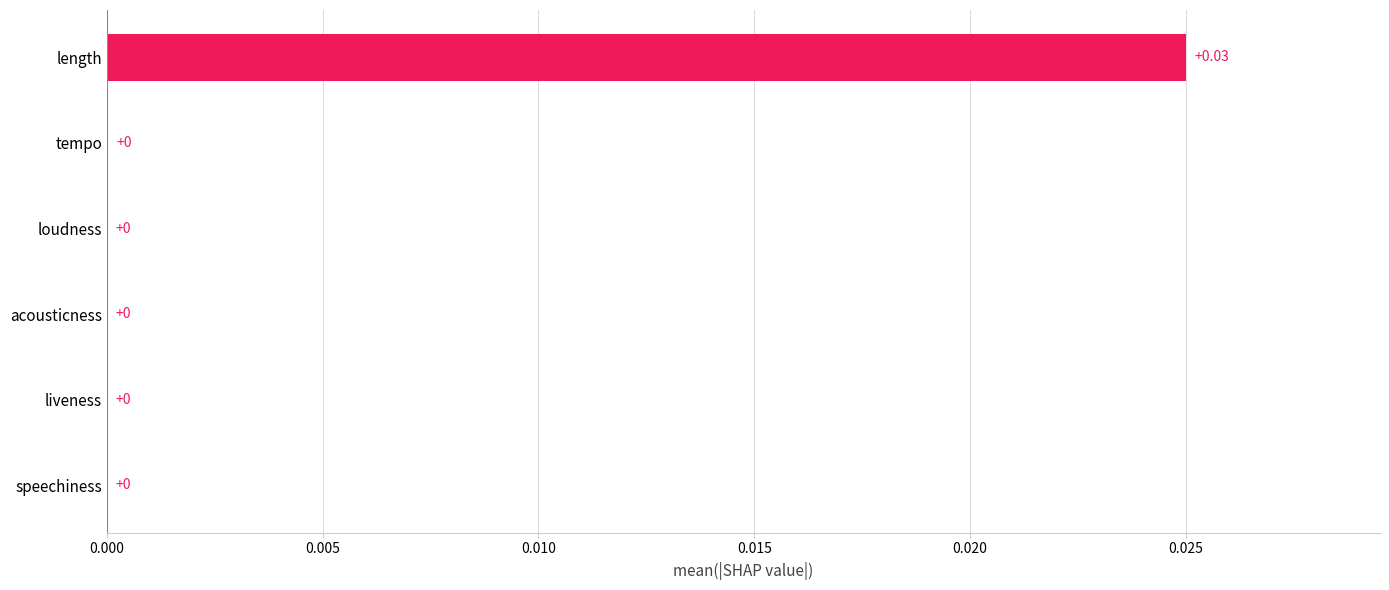

Which label corresponds to the largest value in the chart?

length